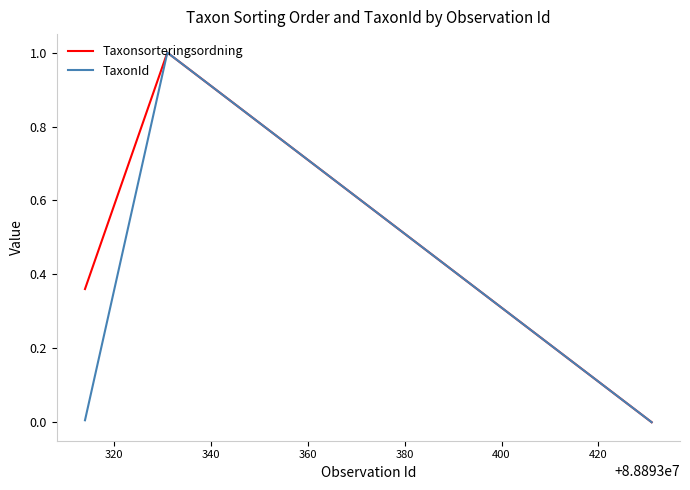

What is the highest value of the Taxonsorteringsordning series?

1.0